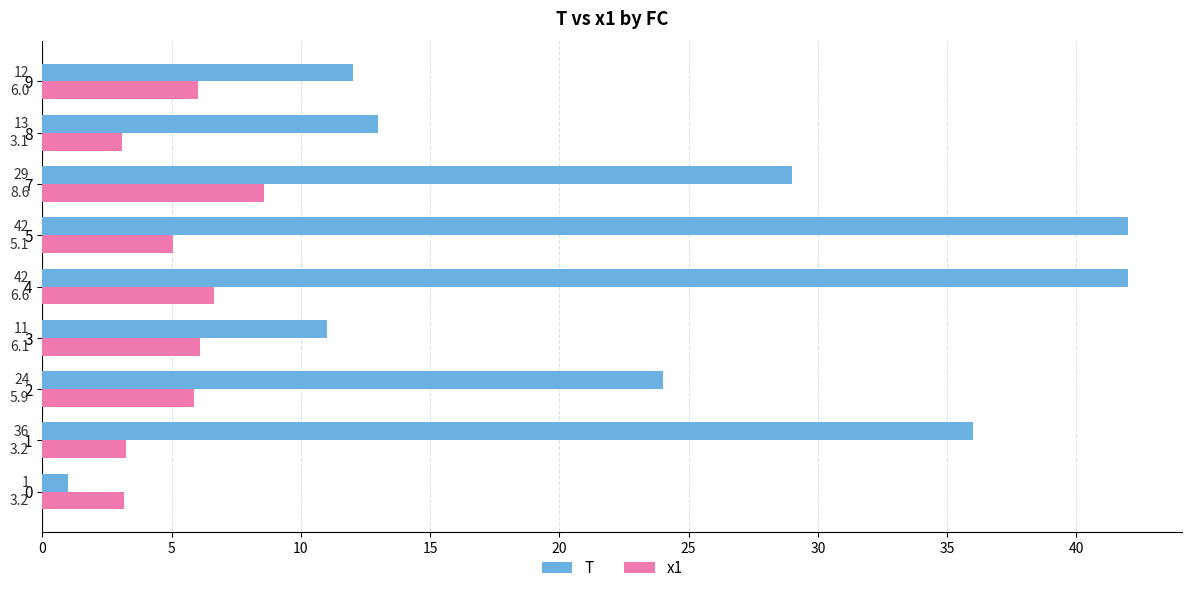

What is the lowest value of the T series?

1.0